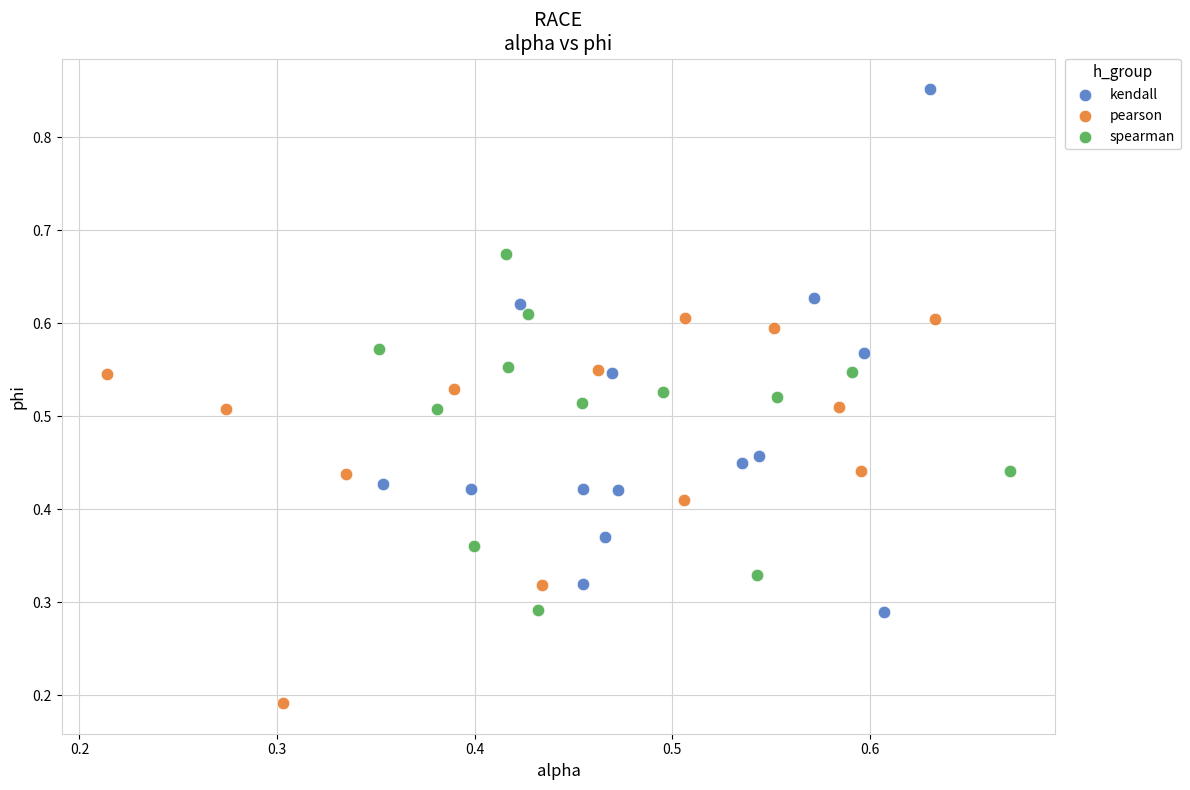

Which series reaches the maximum Y coordinate?

kendall